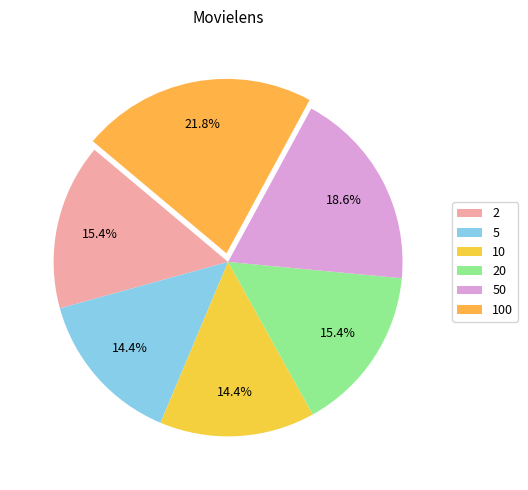

Rank the categories by value from highest to lowest.

100, 50, 20, 2, 10, 5